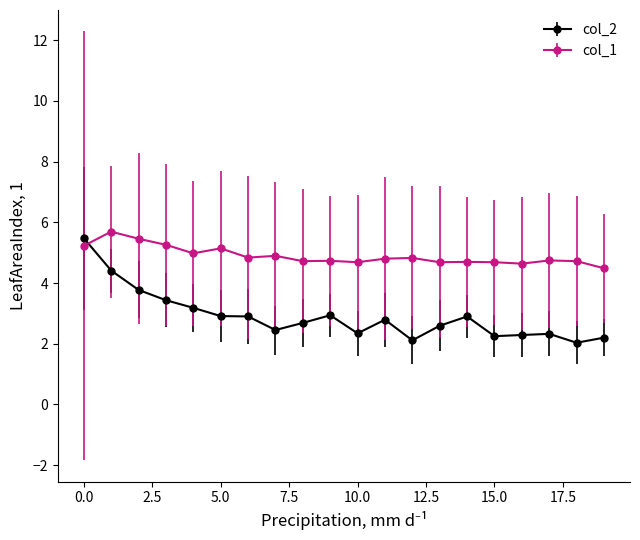

List the series in order of their overall mean, highest first.

col_1, col_2